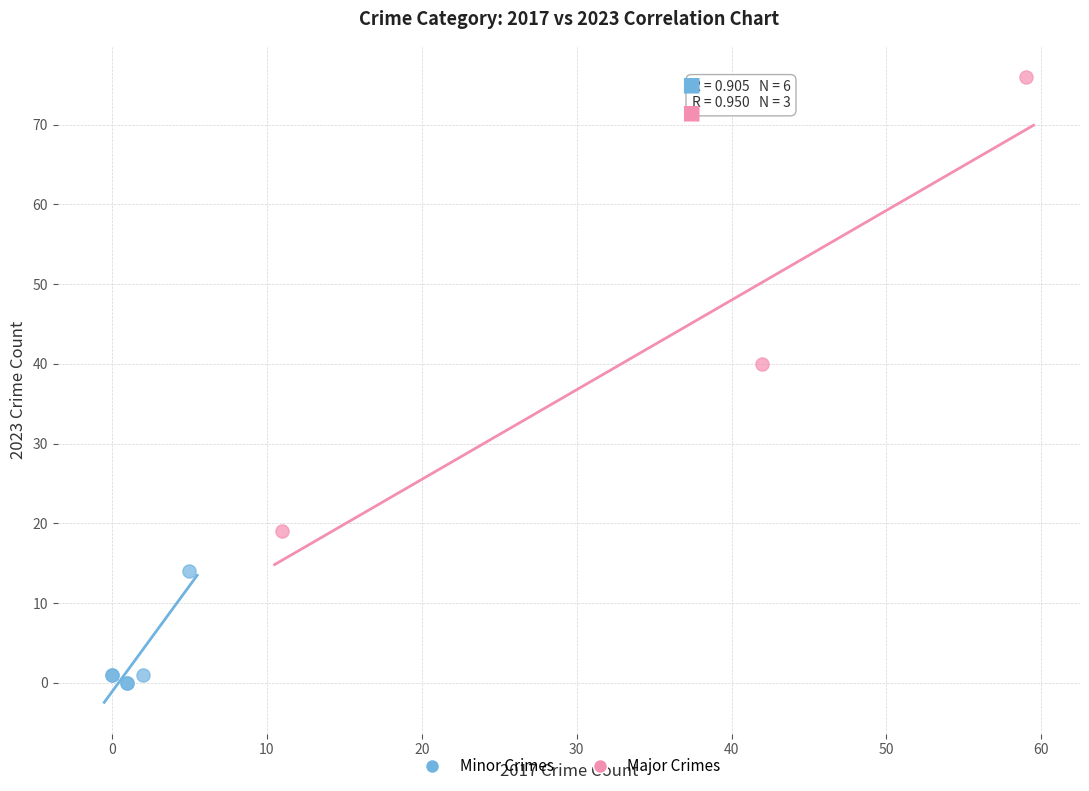

Which series contains the highest Y value?

Major Crimes